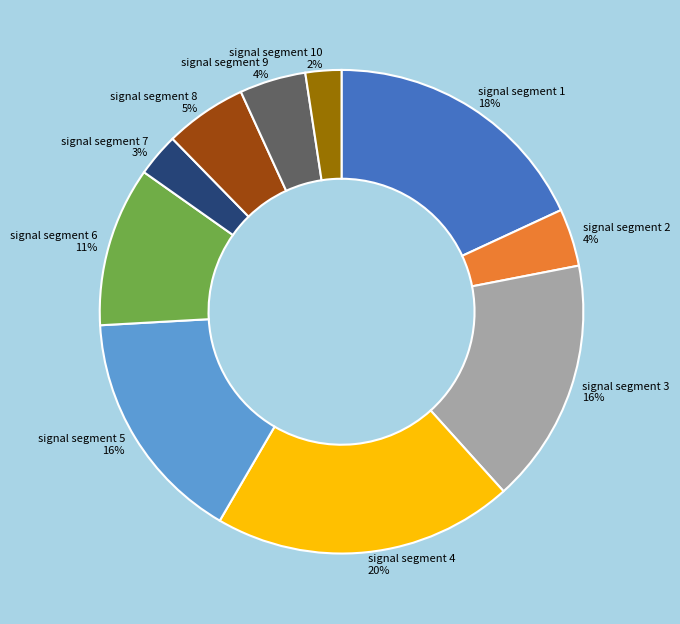

To the nearest percent, what is the average slice percentage?

10%